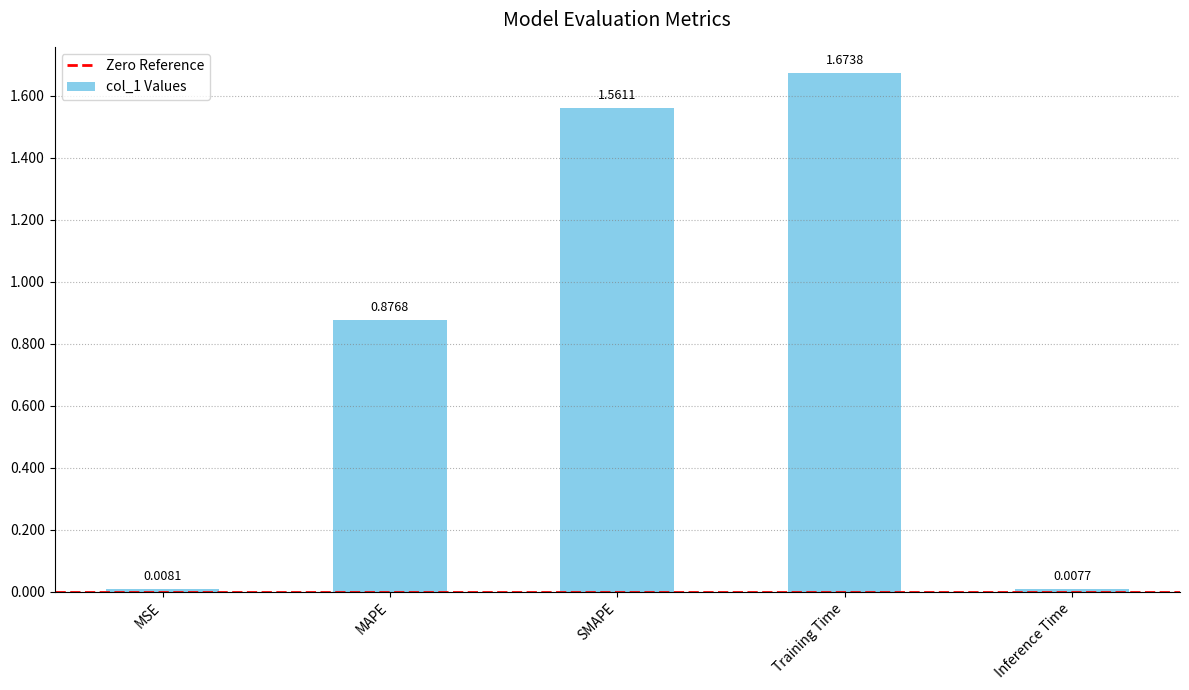

At which label is the value closest to 0?

Inference Time